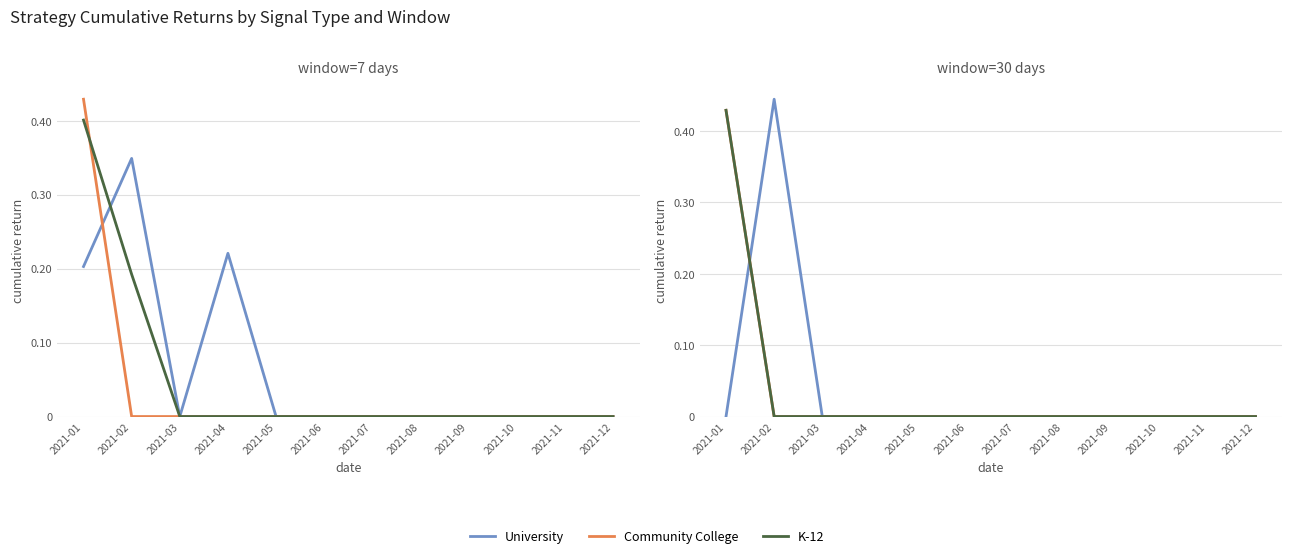

Between 2021-06 and 2021-09, which series saw the biggest shift?

University